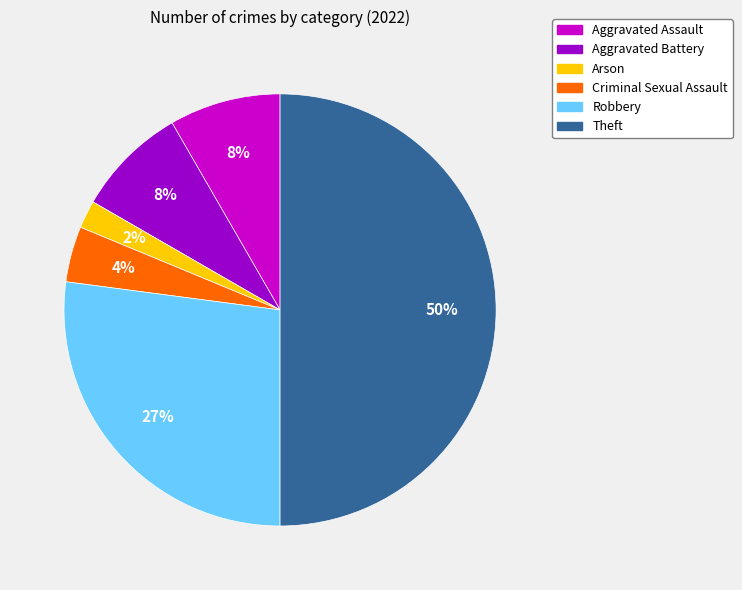

What percentage is the Robbery slice, to the nearest percent?

27%